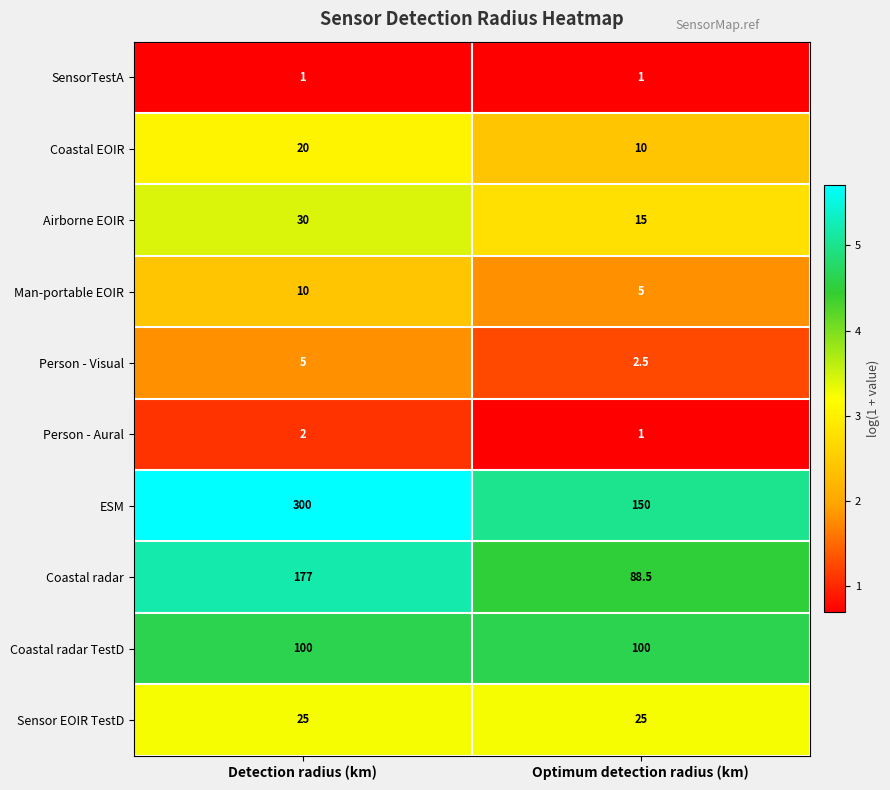

What is the total value across all series at Detection radius (km)?

670.0